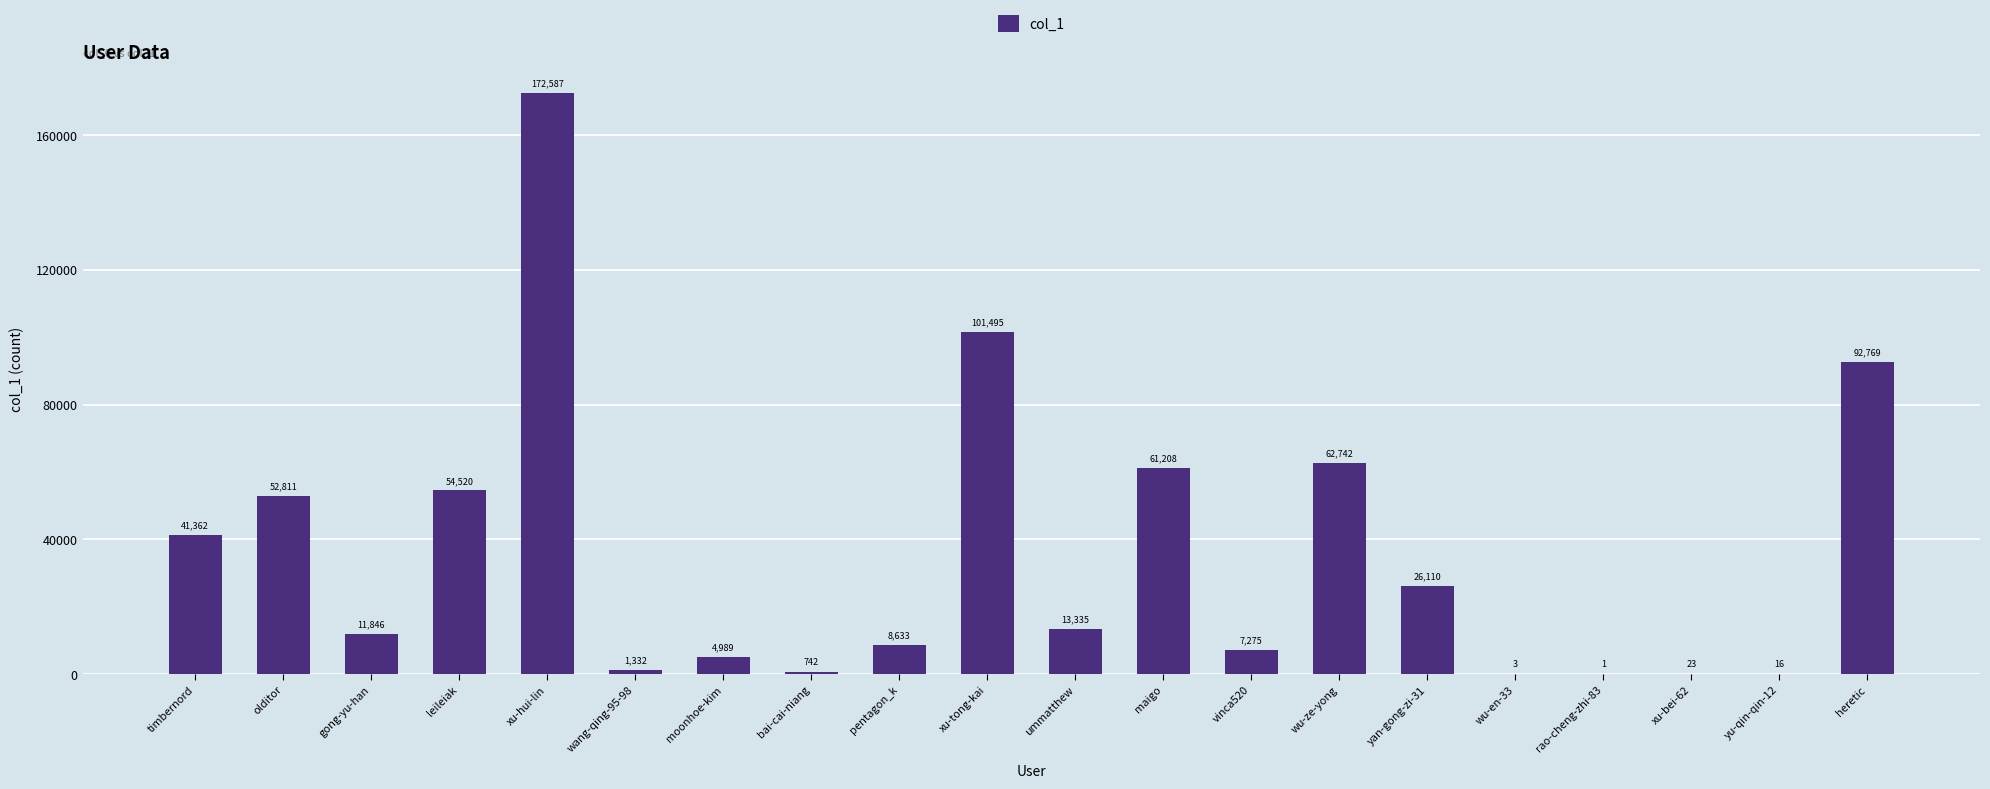

At which label is the value closest to 86294?

heretic